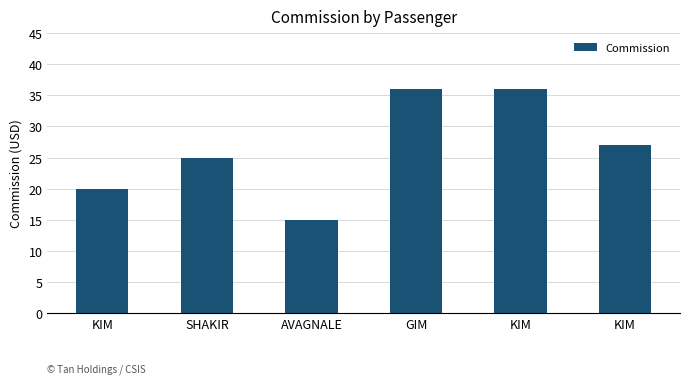

Reading left to right, extract all data points from this chart.

KIM=20.0	SHAKIR=25.0	AVAGNALE=15.0	GIM=36.0	KIM=36.0	KIM=27.0